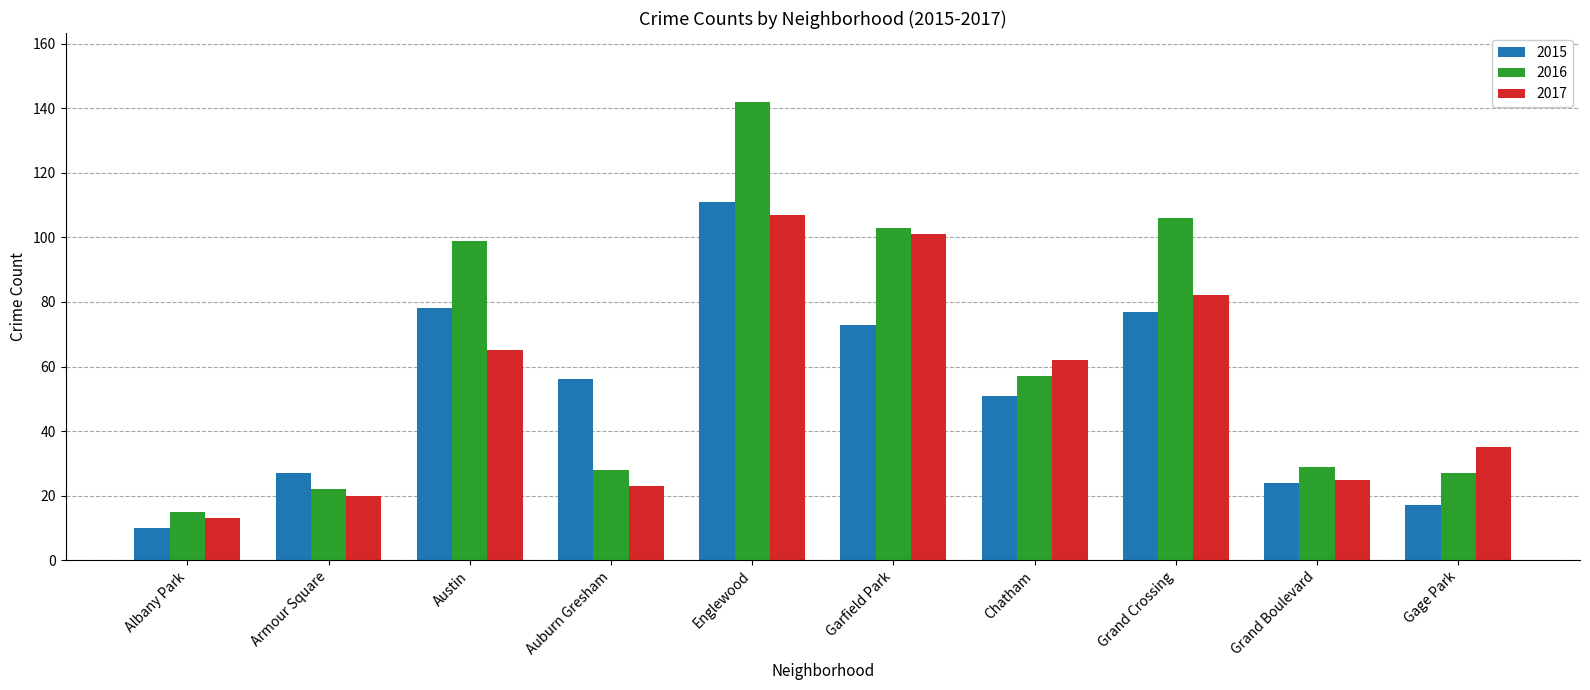

Which label corresponds to the largest value in the chart?

Englewood